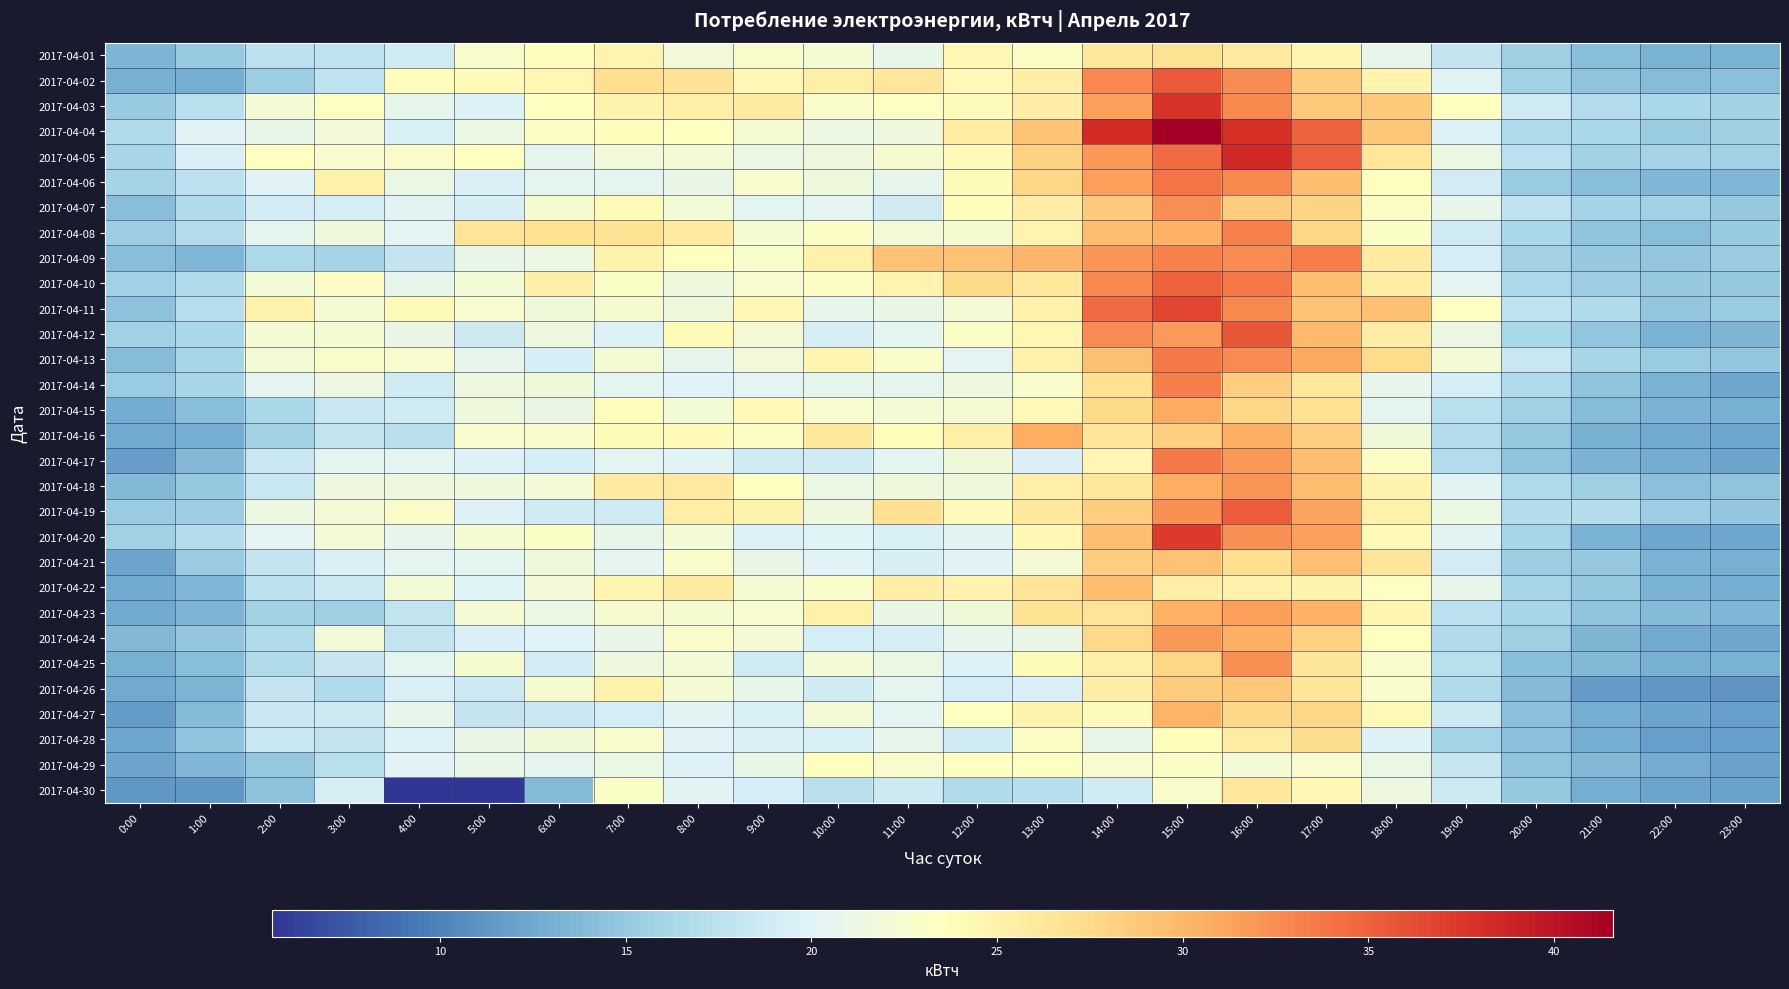

What is the difference between the highest and lowest values at 17:00?

12.5